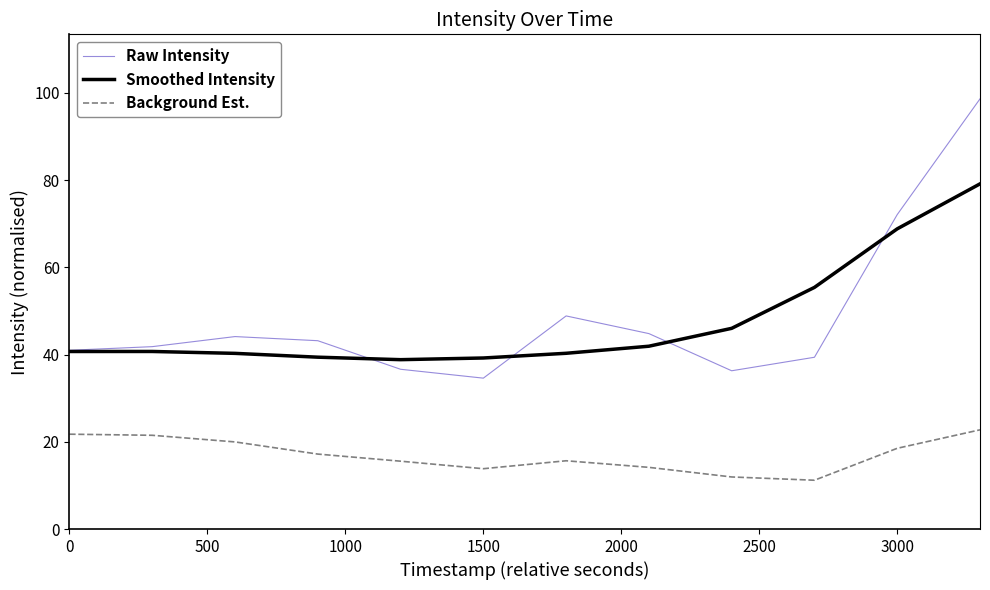

What is the maximum value shown in the chart?

98.6